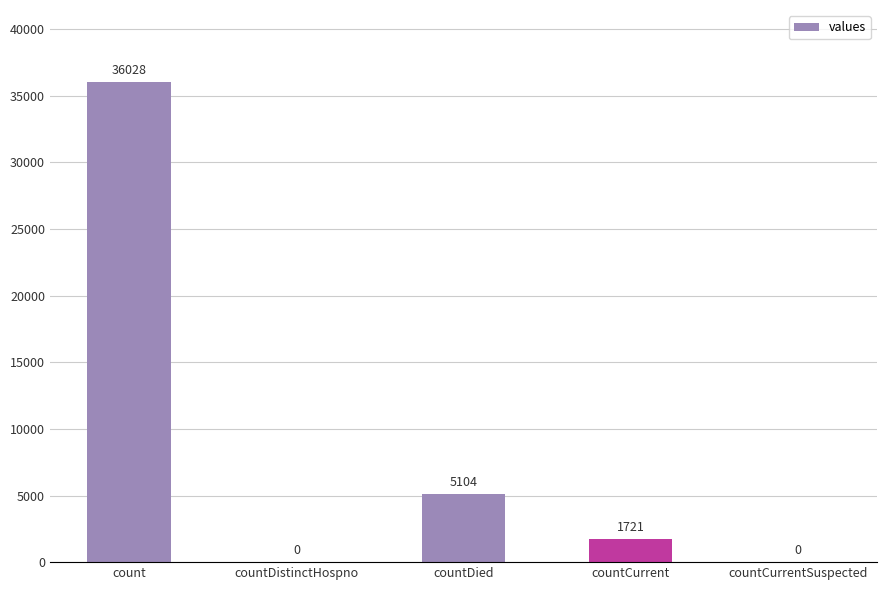

What is the maximum value shown in the chart?

36028